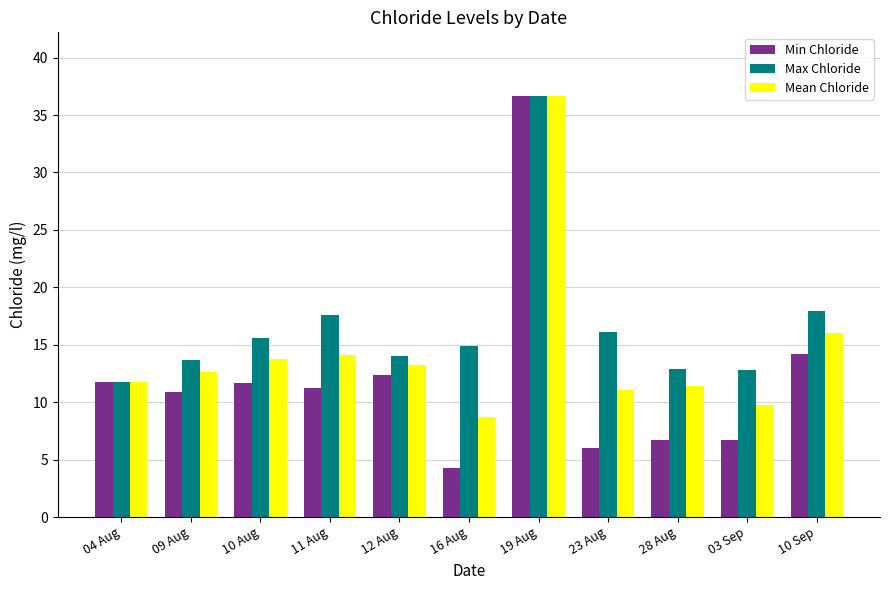

What is the lowest value of the Min Chloride series?

4.3